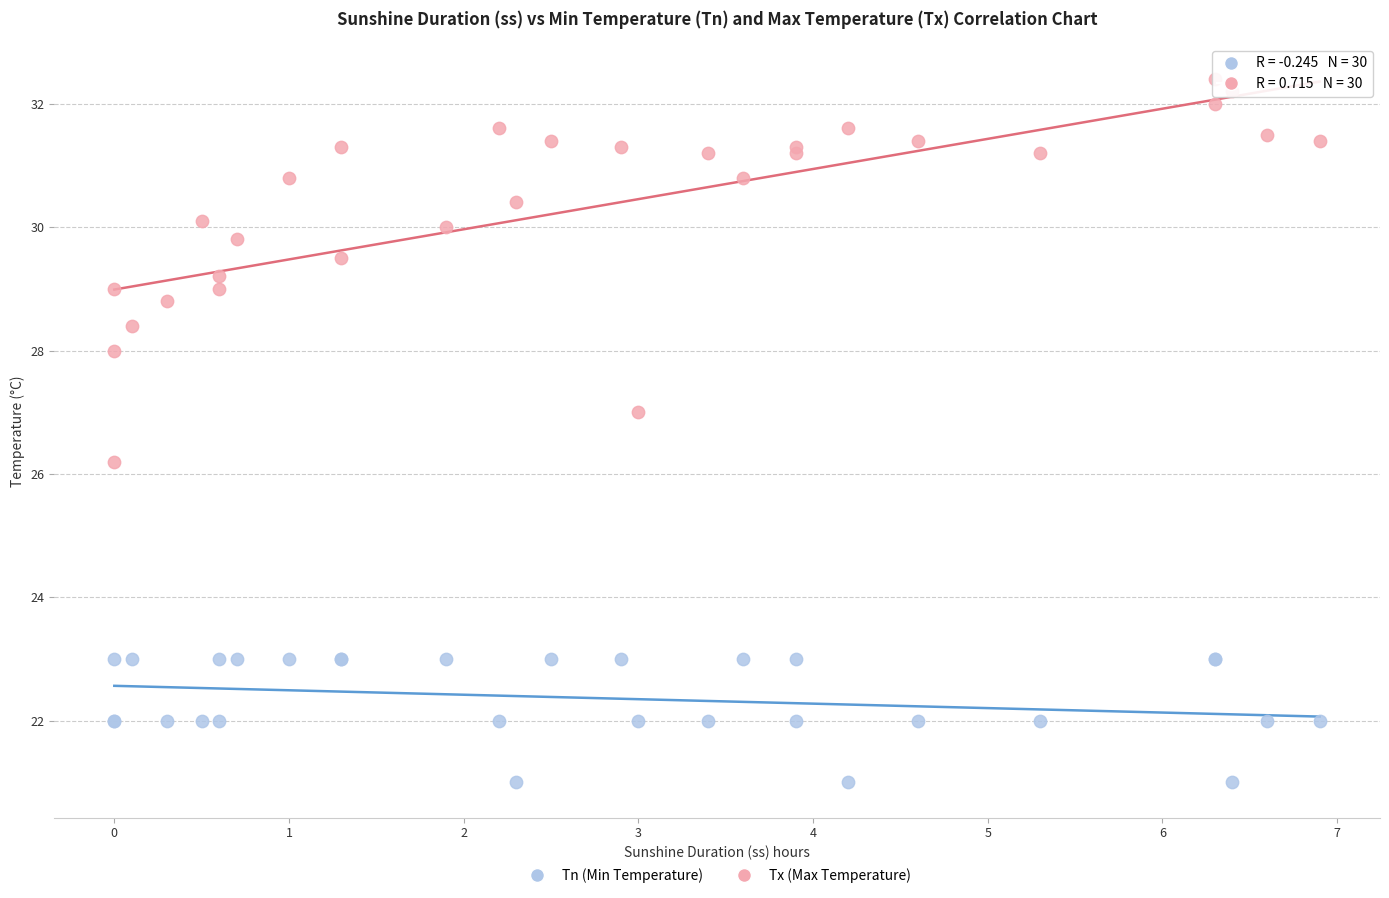

Which series contains the highest Y value?

Tx (Max Temperature)